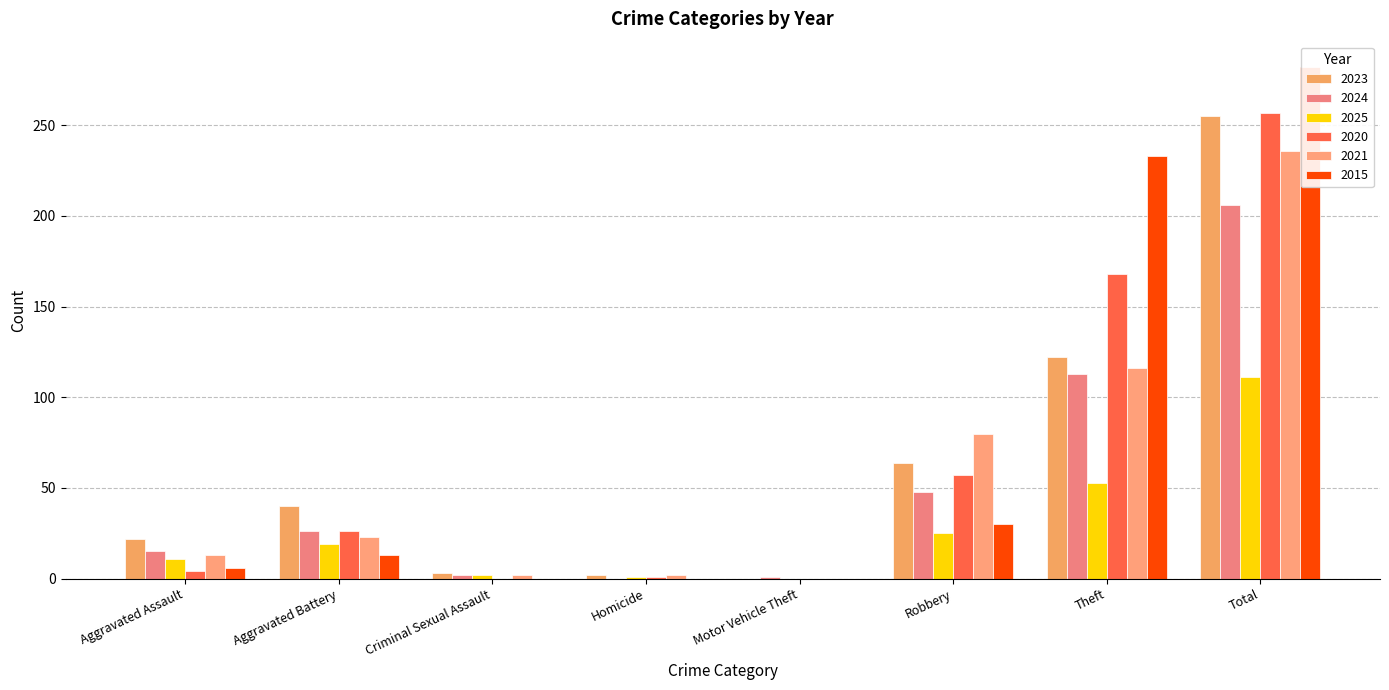

What is the label of the 8th bar from the left?

Total